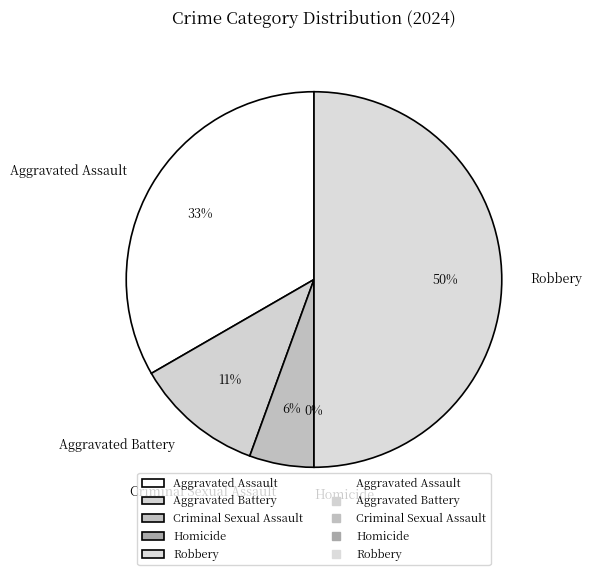

Count the number of slices in the pie.

5